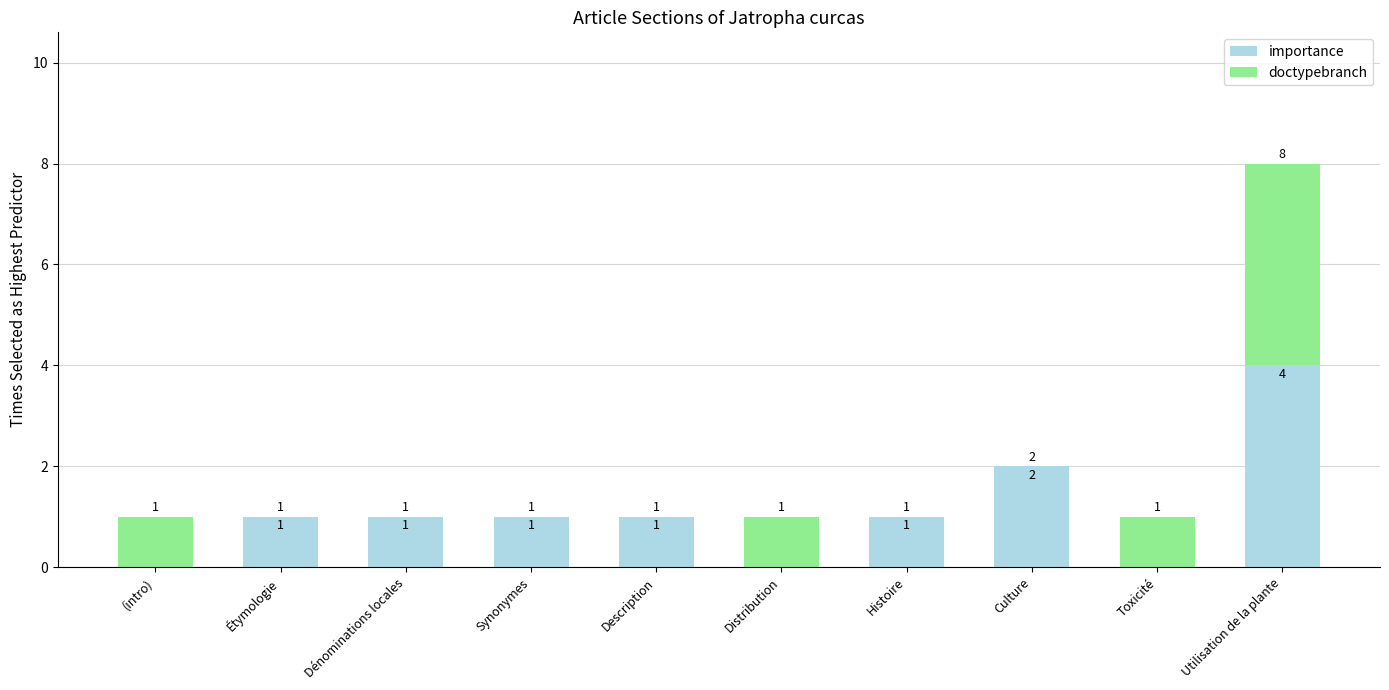

The importance series shows 2 at Toxicité. True or false?

False